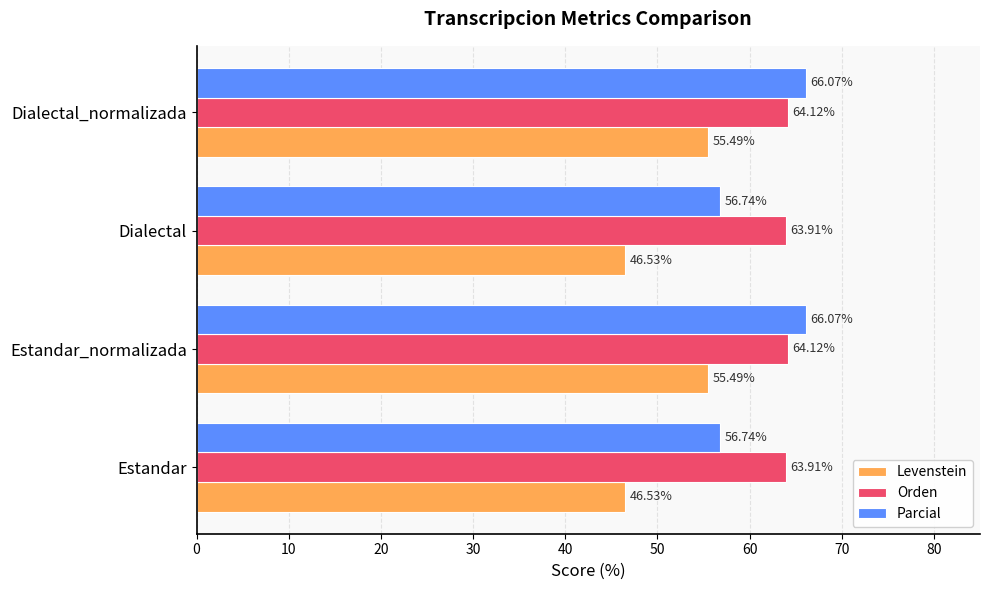

Rank the series by their average value, from highest to lowest.

Orden, Parcial, Levenstein